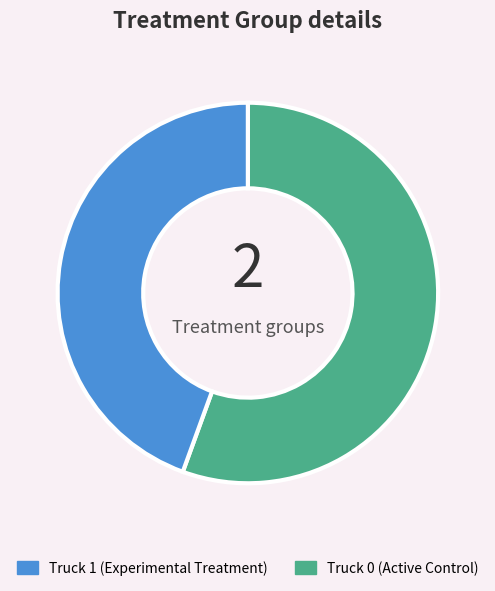

Count the number of slices in the pie.

2